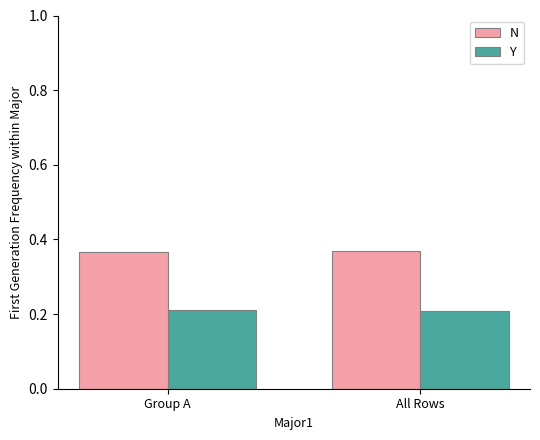

What are all the series names shown in the legend?

N, Y